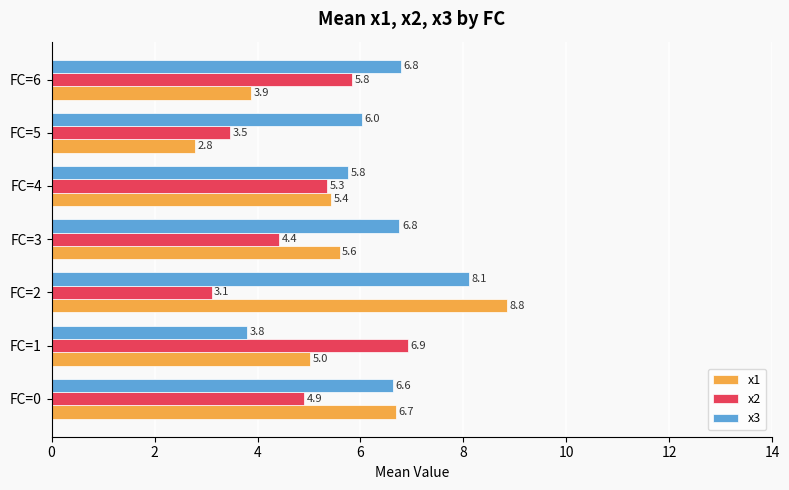

Rank the series by their average value, from lowest to highest.

x2, x1, x3